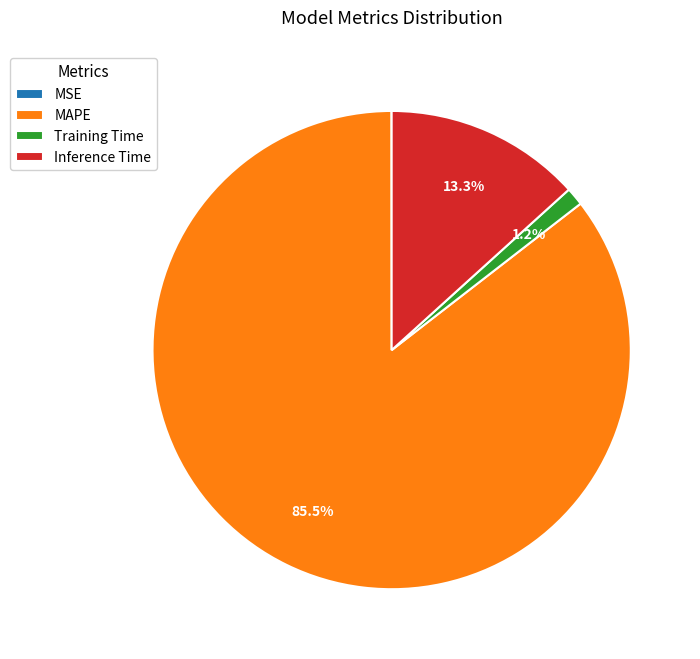

What is the largest slice in the pie chart?

MAPE